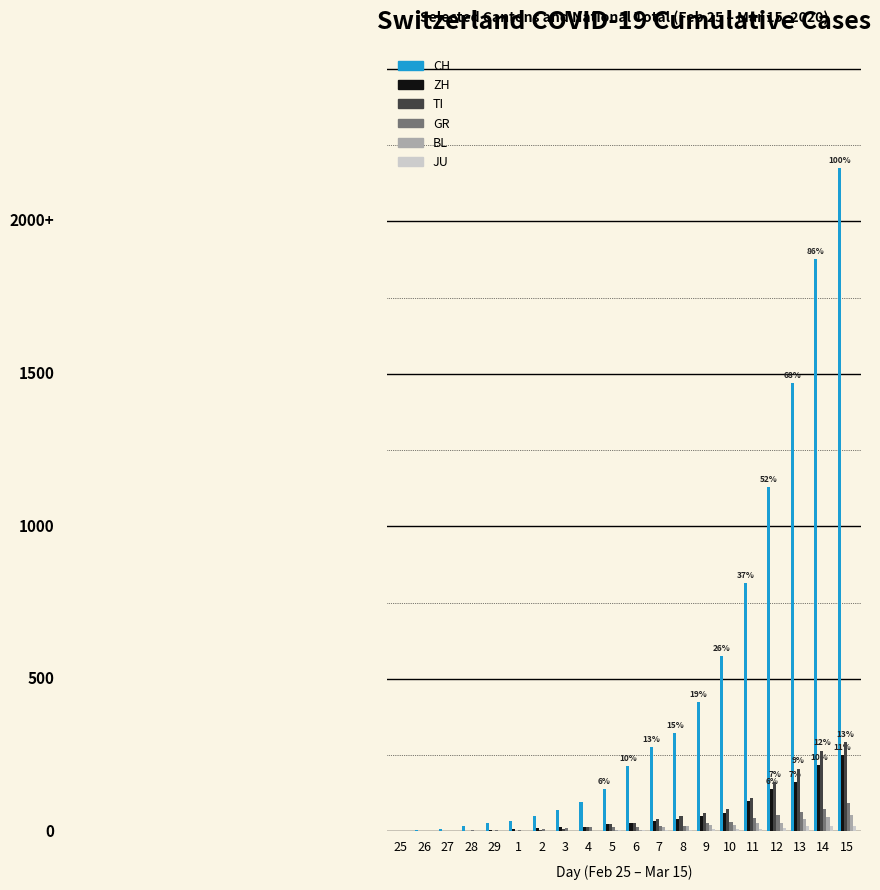

Are the bars grouped side by side (vs. stacked)?

Yes